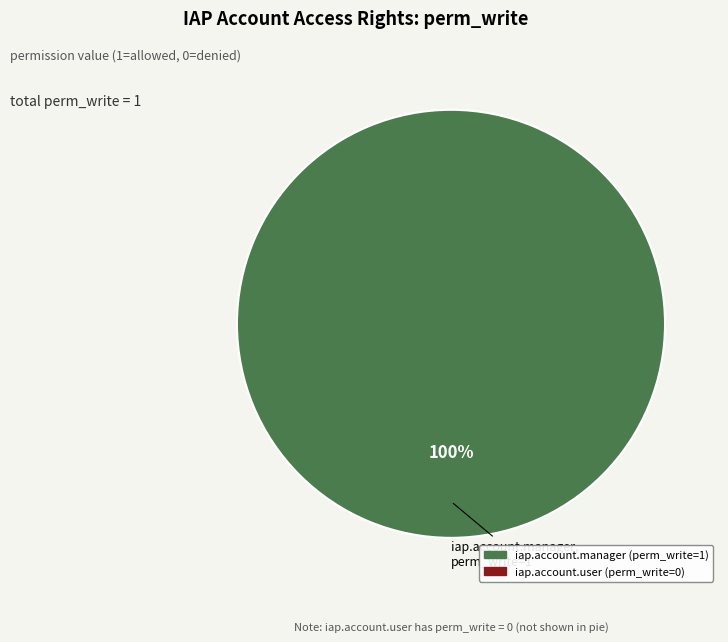

Does any single category account for the majority?

Yes